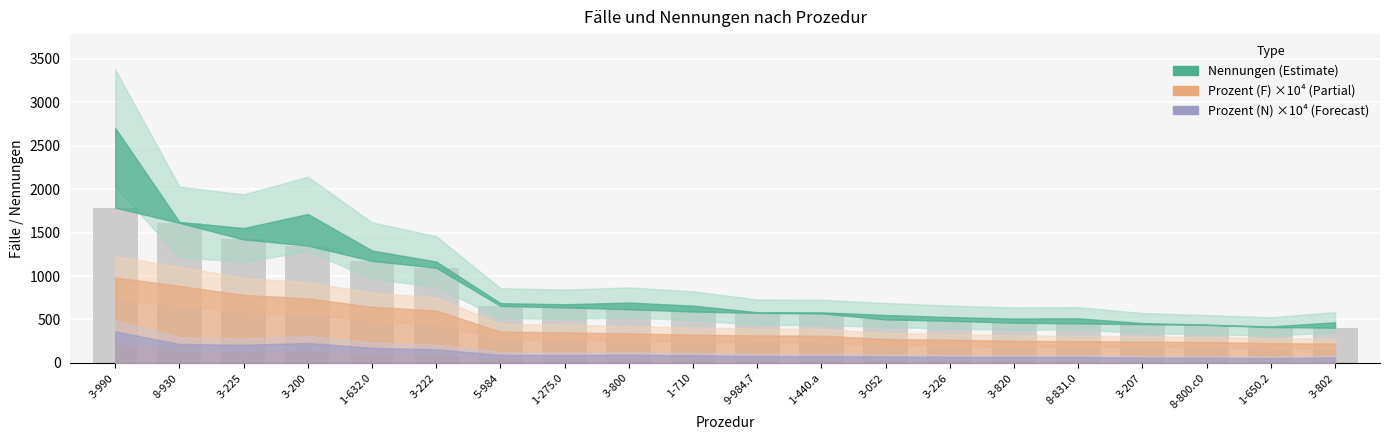

What is the change in value from 8-930 to 1-632.0?

-437